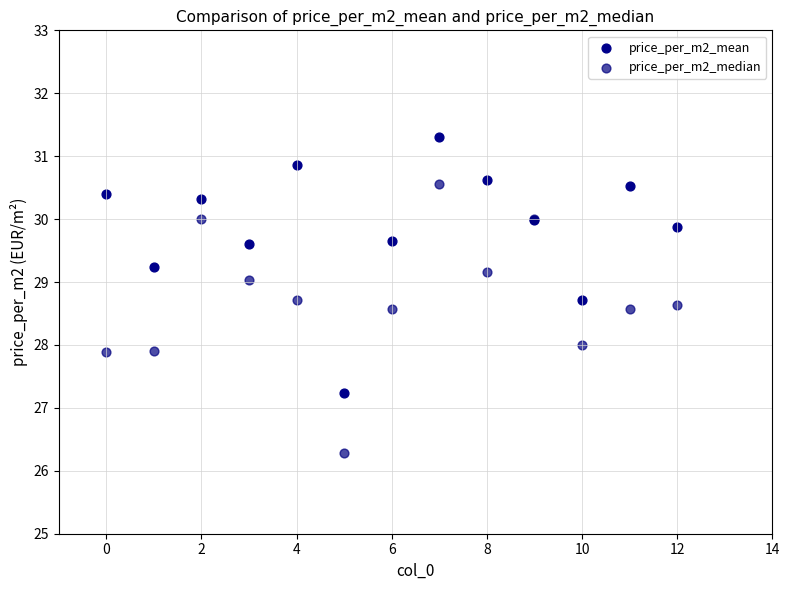

Which series has the widest spread of Y values?

price_per_m2_median